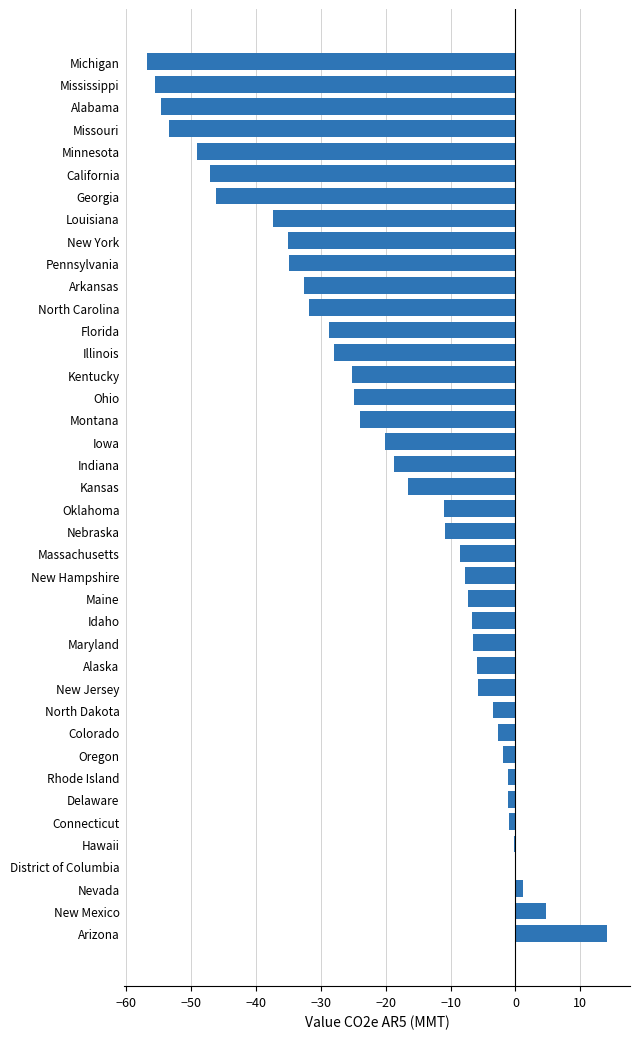

What is the sum of all values?

-782.4